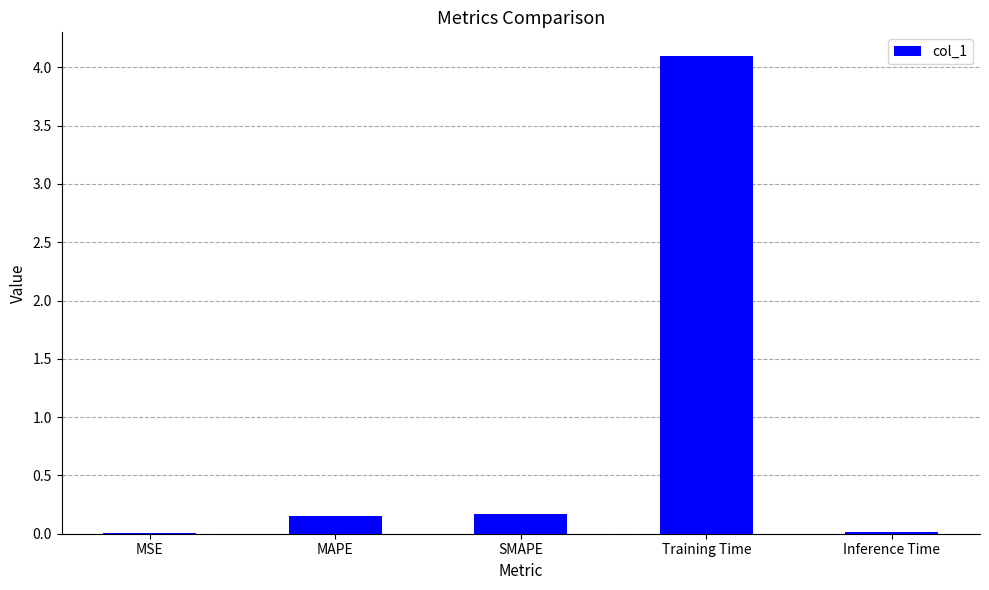

What is the greatest value displayed?

4.1